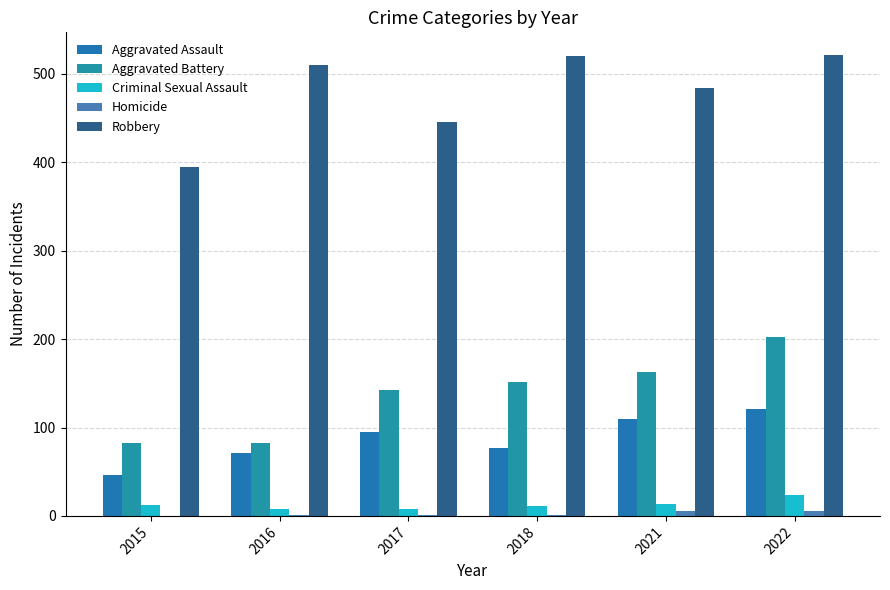

What is the average value of the Robbery series?

479